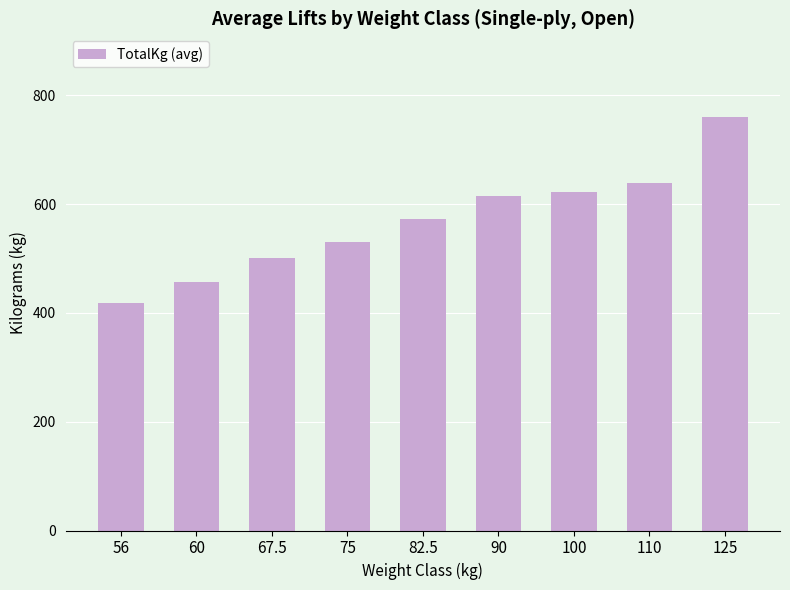

What is the sum of all values?

5115.0